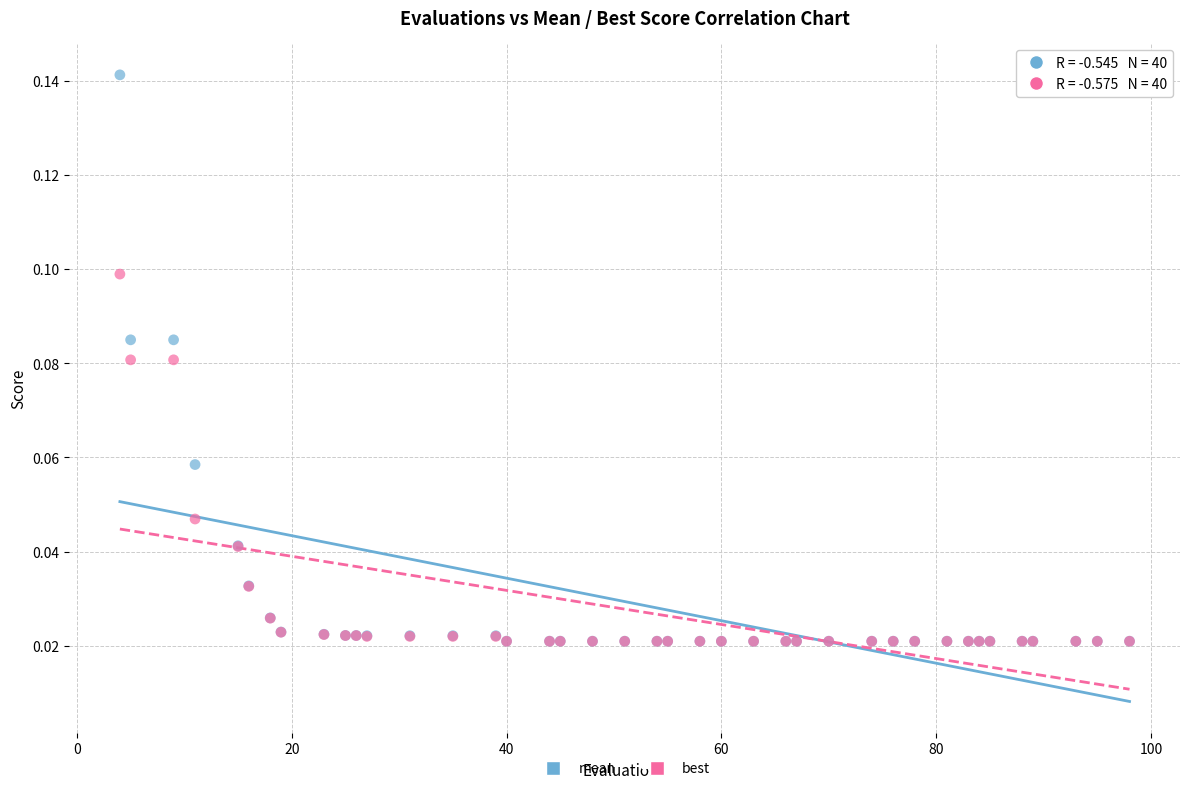

What are all the series names shown in the legend?

mean, best